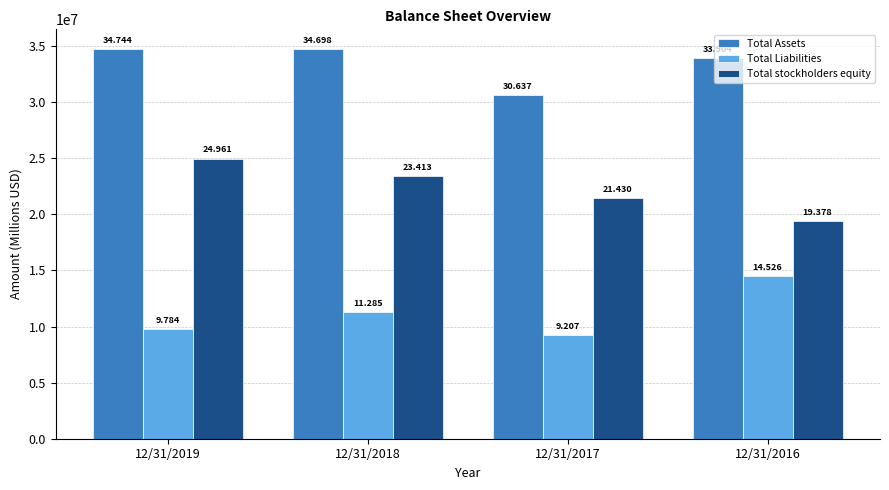

What are all the series names shown in the legend?

Total Assets, Total Liabilities, Total stockholders equity